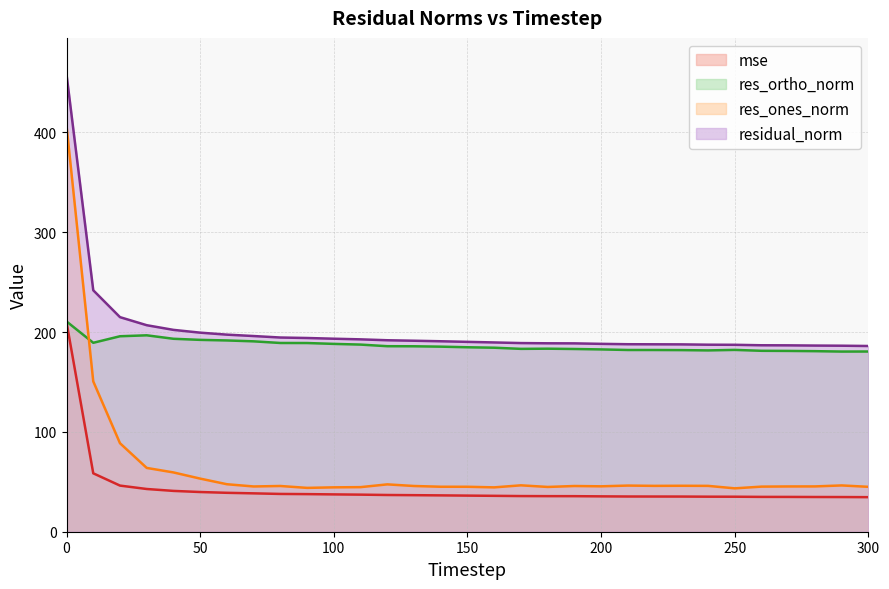

Does the chart display data point markers on the line(s)?

No